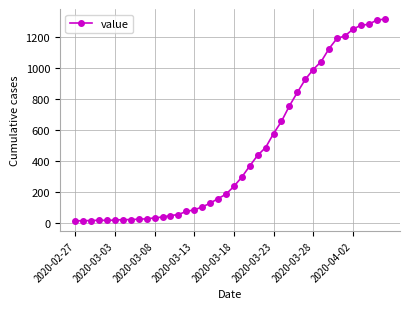

What is the maximum value shown in the chart?

1317